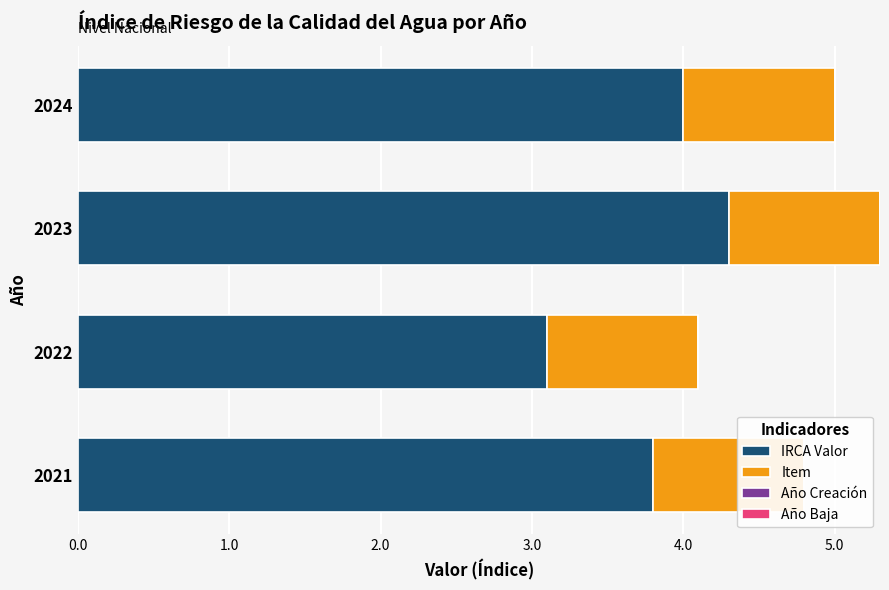

What is the value of the IRCA Valor bar at the 3rd from the left?

4.3